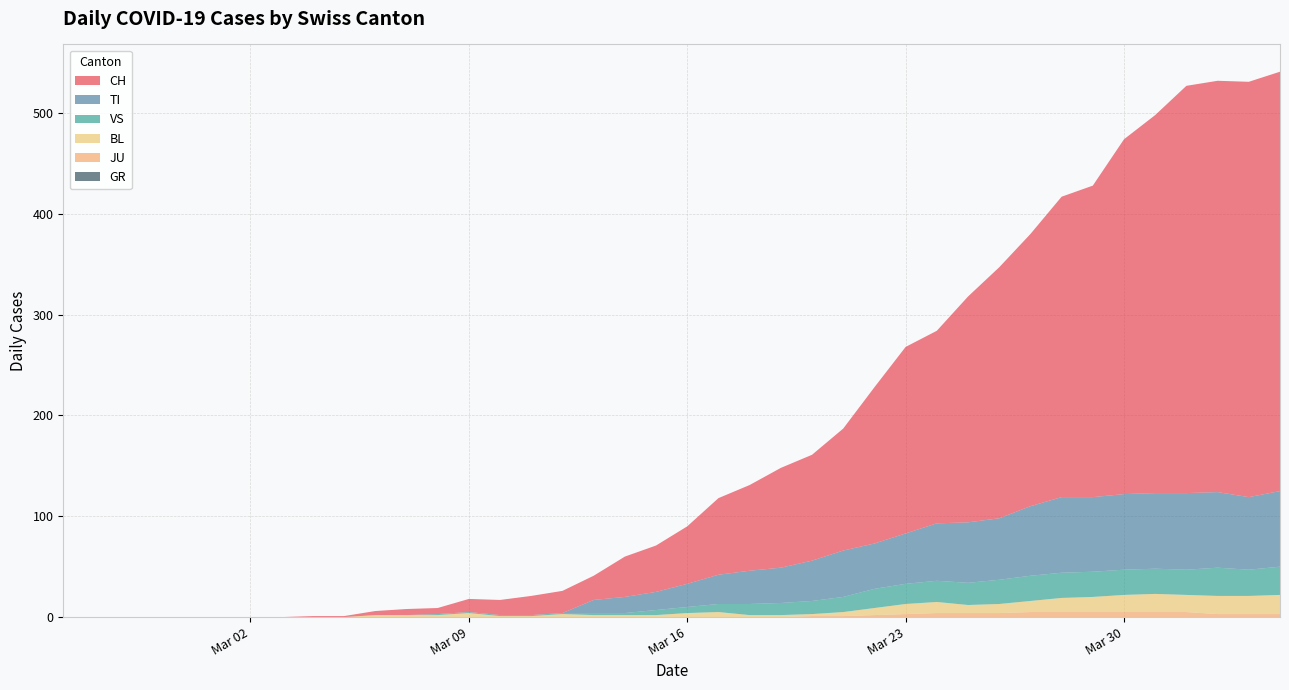

Reading left to right, list all the values displayed in this chart.

CH: 2020-02-25=0	2020-02-26=0	2020-02-27=0	2020-02-28=0	2020-02-29=0	2020-03-01=0	2020-03-02=0	2020-03-03=0	2020-03-04=1	2020-03-05=1	2020-03-06=4	2020-03-07=6	2020-03-08=6	2020-03-09=13	2020-03-10=15	2020-03-11=19	2020-03-12=22	2020-03-13=24	2020-03-14=40	2020-03-15=46	2020-03-16=57	2020-03-17=76	2020-03-18=85	2020-03-19=99	2020-03-20=105	2020-03-21=121	2020-03-22=155	2020-03-23=185	2020-03-24=191	2020-03-25=224	2020-03-26=249	2020-03-27=270	2020-03-28=298	2020-03-29=309	2020-03-30=352	2020-03-31=375	2020-04-01=404	2020-04-02=408	2020-04-03=412	2020-04-04=416
TI: 2020-02-25=0	2020-02-26=0	2020-02-27=0	2020-02-28=0	2020-02-29=0	2020-03-01=0	2020-03-02=0	2020-03-03=0	2020-03-04=0	2020-03-05=0	2020-03-06=0	2020-03-07=0	2020-03-08=0	2020-03-09=0	2020-03-10=0	2020-03-11=0	2020-03-12=0	2020-03-13=13	2020-03-14=16	2020-03-15=18	2020-03-16=23	2020-03-17=29	2020-03-18=33	2020-03-19=35	2020-03-20=40	2020-03-21=46	2020-03-22=45	2020-03-23=50	2020-03-24=57	2020-03-25=60	2020-03-26=61	2020-03-27=69	2020-03-28=75	2020-03-29=74	2020-03-30=75	2020-03-31=75	2020-04-01=76	2020-04-02=75	2020-04-03=72	2020-04-04=75
GR: 2020-02-25=0	2020-02-26=0	2020-02-27=0	2020-02-28=0	2020-02-29=0	2020-03-01=0	2020-03-02=0	2020-03-03=0	2020-03-04=0	2020-03-05=0	2020-03-06=0	2020-03-07=0	2020-03-08=0	2020-03-09=0	2020-03-10=0	2020-03-11=0	2020-03-12=0	2020-03-13=0	2020-03-14=0	2020-03-15=0	2020-03-16=0	2020-03-17=0	2020-03-18=0	2020-03-19=0	2020-03-20=0	2020-03-21=0	2020-03-22=0	2020-03-23=0	2020-03-24=0	2020-03-25=0	2020-03-26=0	2020-03-27=0	2020-03-28=0	2020-03-29=0	2020-03-30=0	2020-03-31=0	2020-04-01=0	2020-04-02=0	2020-04-03=0	2020-04-04=0
JU: 2020-02-25=0	2020-02-26=0	2020-02-27=0	2020-02-28=0	2020-02-29=0	2020-03-01=0	2020-03-02=0	2020-03-03=0	2020-03-04=0	2020-03-05=0	2020-03-06=0	2020-03-07=0	2020-03-08=0	2020-03-09=0	2020-03-10=0	2020-03-11=0	2020-03-12=0	2020-03-13=0	2020-03-14=0	2020-03-15=0	2020-03-16=0	2020-03-17=0	2020-03-18=0	2020-03-19=0	2020-03-20=1	2020-03-21=1	2020-03-22=2	2020-03-23=3	2020-03-24=4	2020-03-25=4	2020-03-26=4	2020-03-27=5	2020-03-28=5	2020-03-29=5	2020-03-30=5	2020-03-31=5	2020-04-01=5	2020-04-02=3	2020-04-03=3	2020-04-04=3
VS: 2020-02-25=0	2020-02-26=0	2020-02-27=0	2020-02-28=0	2020-02-29=0	2020-03-01=0	2020-03-02=0	2020-03-03=0	2020-03-04=0	2020-03-05=0	2020-03-06=0	2020-03-07=0	2020-03-08=1	2020-03-09=1	2020-03-10=1	2020-03-11=1	2020-03-12=1	2020-03-13=2	2020-03-14=2	2020-03-15=5	2020-03-16=6	2020-03-17=8	2020-03-18=11	2020-03-19=12	2020-03-20=13	2020-03-21=15	2020-03-22=19	2020-03-23=20	2020-03-24=21	2020-03-25=22	2020-03-26=24	2020-03-27=25	2020-03-28=25	2020-03-29=25	2020-03-30=25	2020-03-31=25	2020-04-01=25	2020-04-02=28	2020-04-03=26	2020-04-04=28
BL: 2020-02-25=0	2020-02-26=0	2020-02-27=0	2020-02-28=0	2020-02-29=0	2020-03-01=0	2020-03-02=0	2020-03-03=0	2020-03-04=0	2020-03-05=0	2020-03-06=2	2020-03-07=2	2020-03-08=2	2020-03-09=4	2020-03-10=1	2020-03-11=1	2020-03-12=3	2020-03-13=2	2020-03-14=2	2020-03-15=2	2020-03-16=4	2020-03-17=5	2020-03-18=2	2020-03-19=2	2020-03-20=2	2020-03-21=4	2020-03-22=7	2020-03-23=10	2020-03-24=11	2020-03-25=8	2020-03-26=9	2020-03-27=11	2020-03-28=14	2020-03-29=15	2020-03-30=17	2020-03-31=18	2020-04-01=17	2020-04-02=18	2020-04-03=18	2020-04-04=19